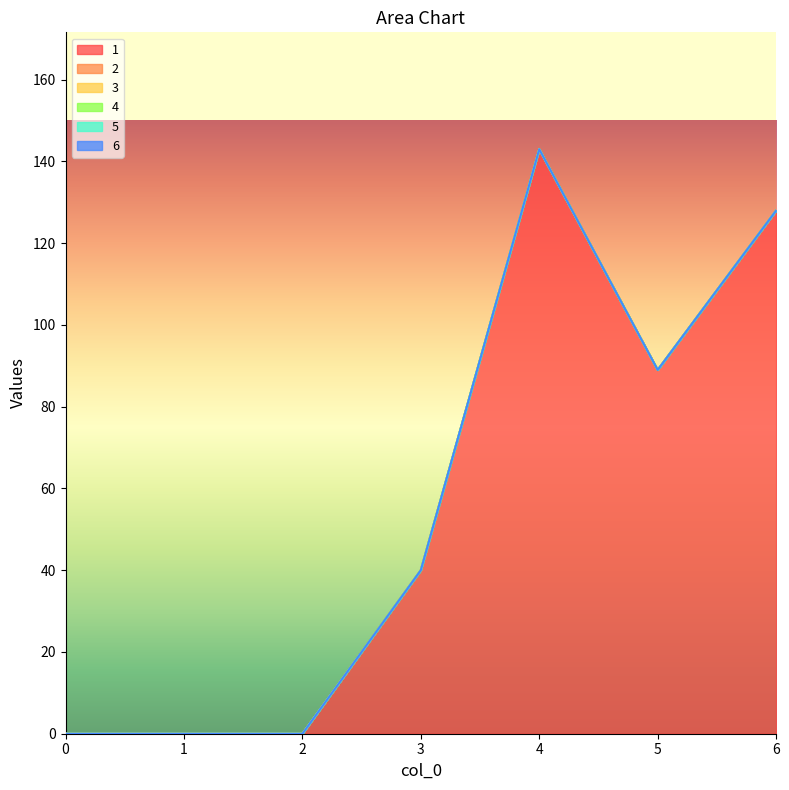

Which series has the largest total across all categories?

1